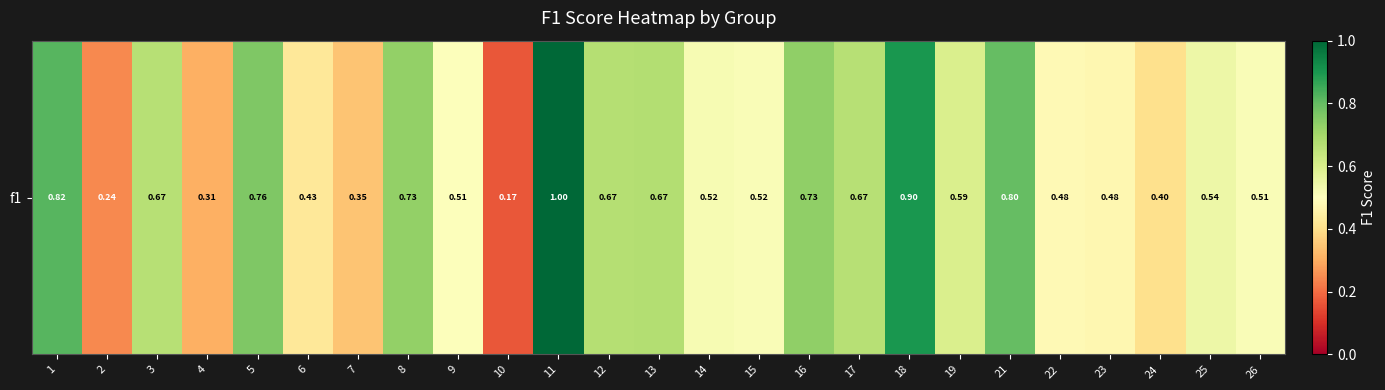

Rank the categories by value from highest to lowest.

11, 18, 1, 21, 5, 16, 8, 13, 12, 3, 17, 19, 25, 14, 15, 26, 9, 22, 23, 6, 24, 7, 4, 2, 10